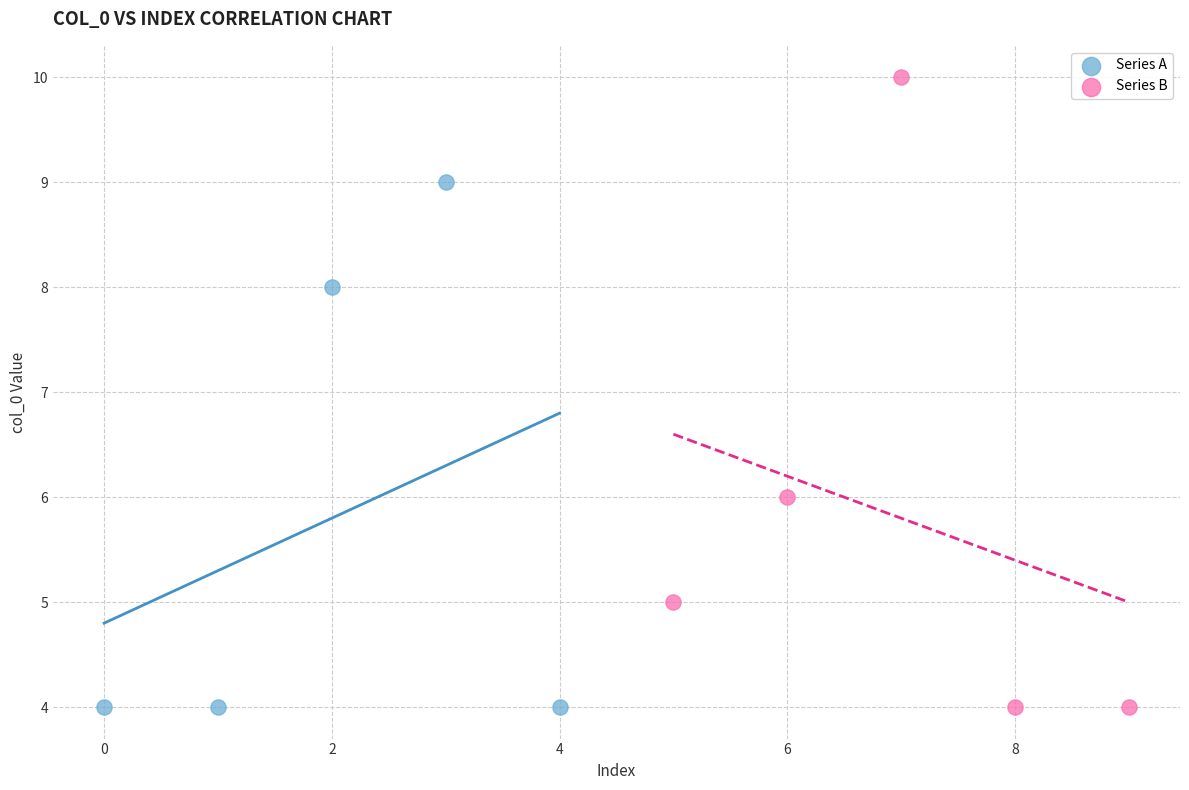

Which series has the widest spread of Y values?

Series B